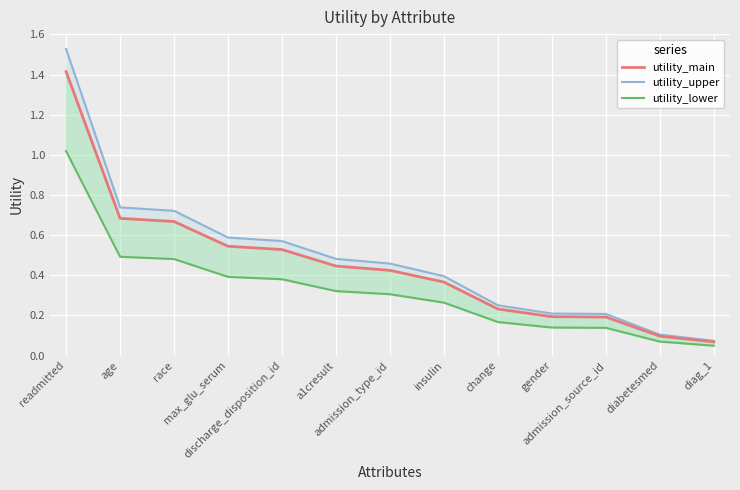

What is the spread (max minus min) of values at race?

0.2